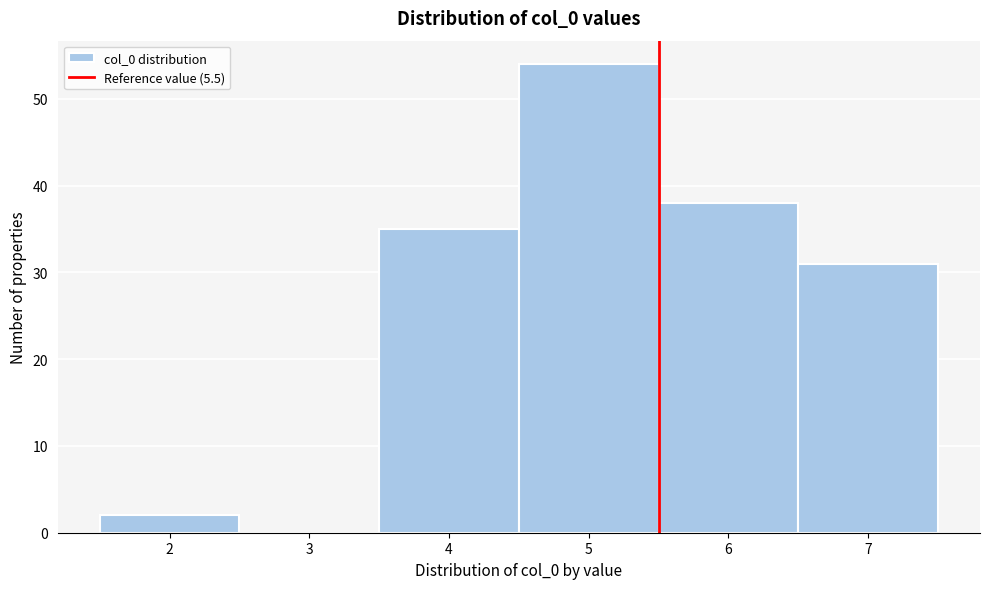

Which range on the x-axis has the tallest bar?

4.5 to 5.5